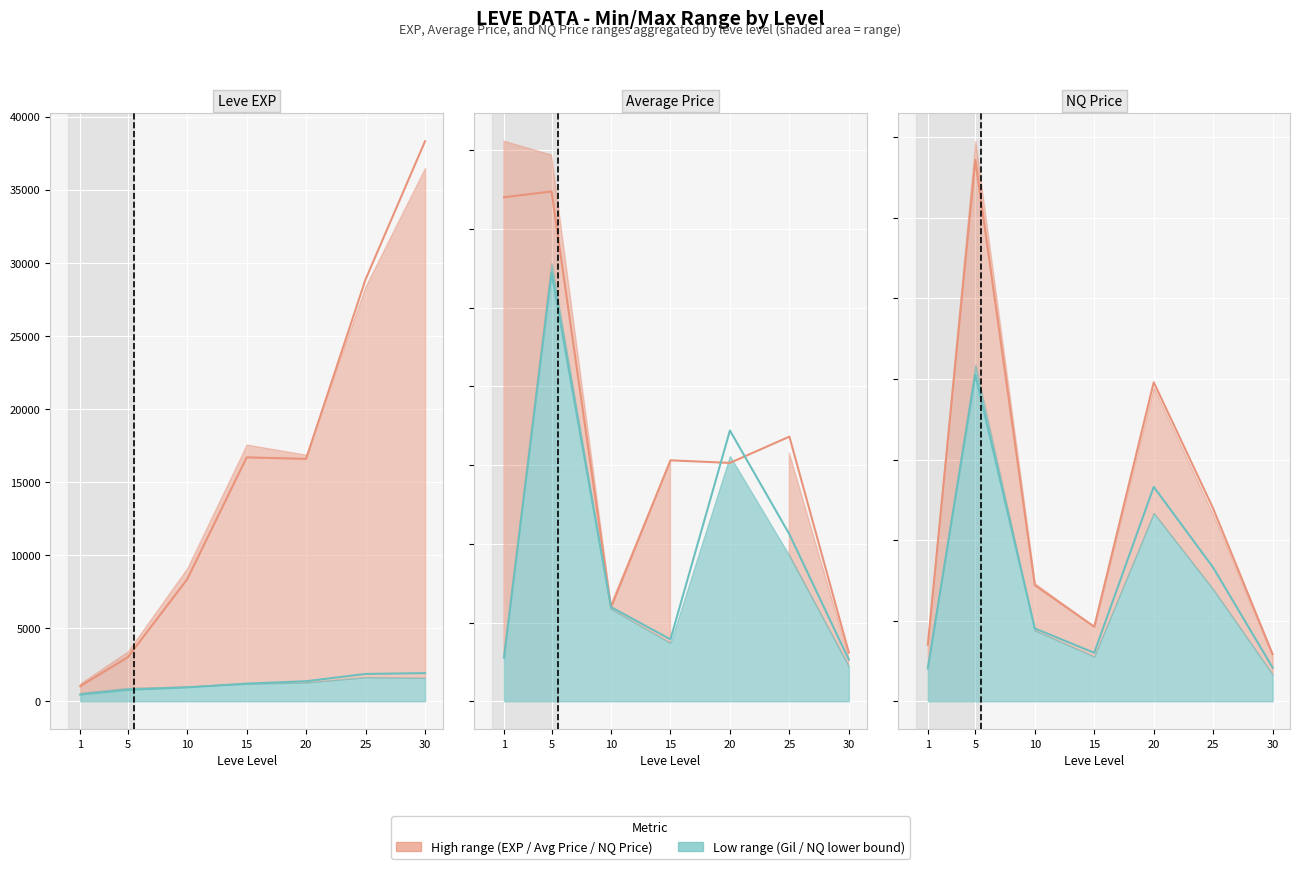

True or false: Low series has a value of 165.2 at 15.

False